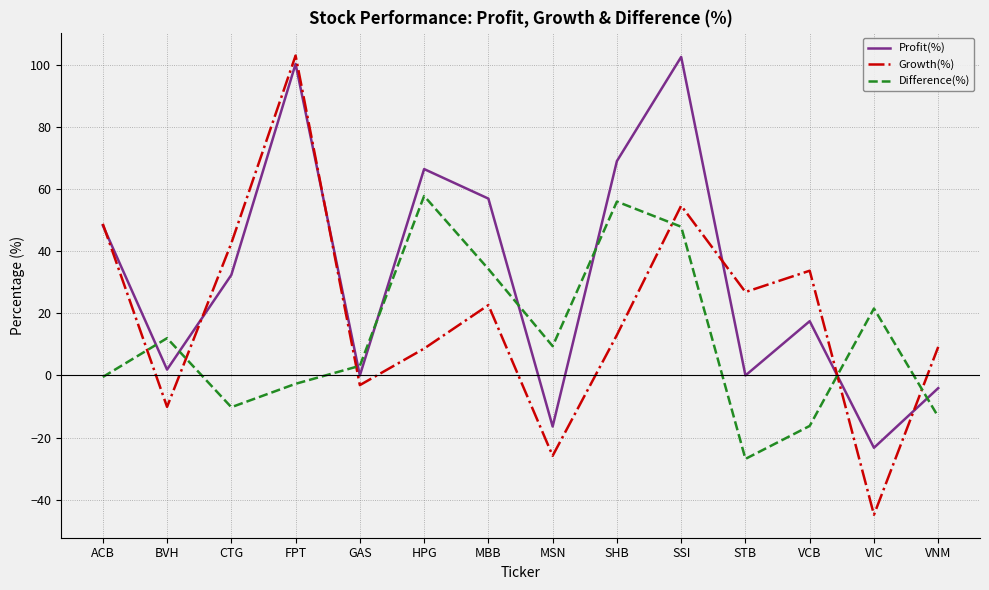

True or false: Difference(%) and Growth(%) cross at least once.

True